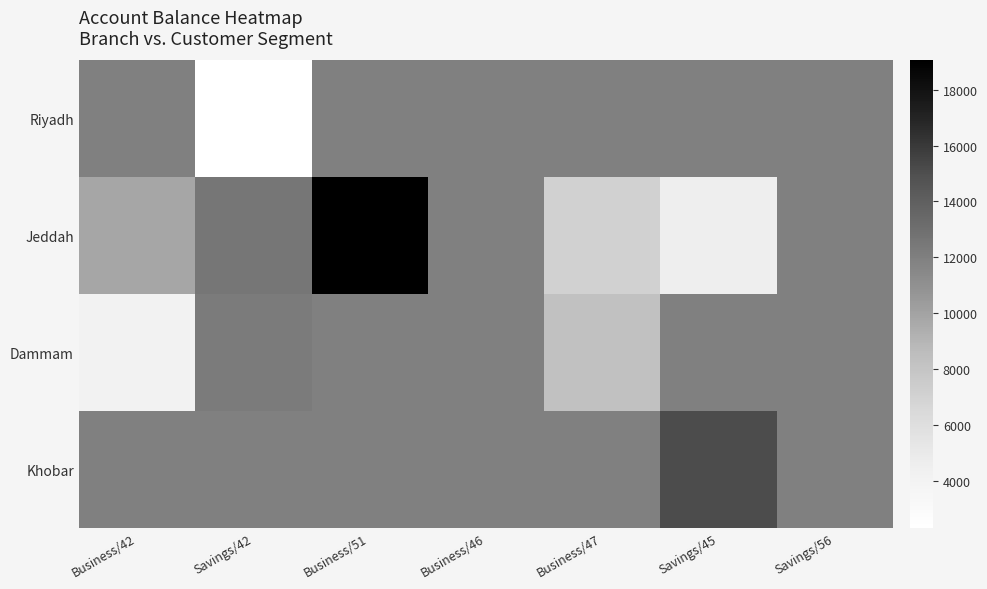

What is the greatest value displayed?

19053.9